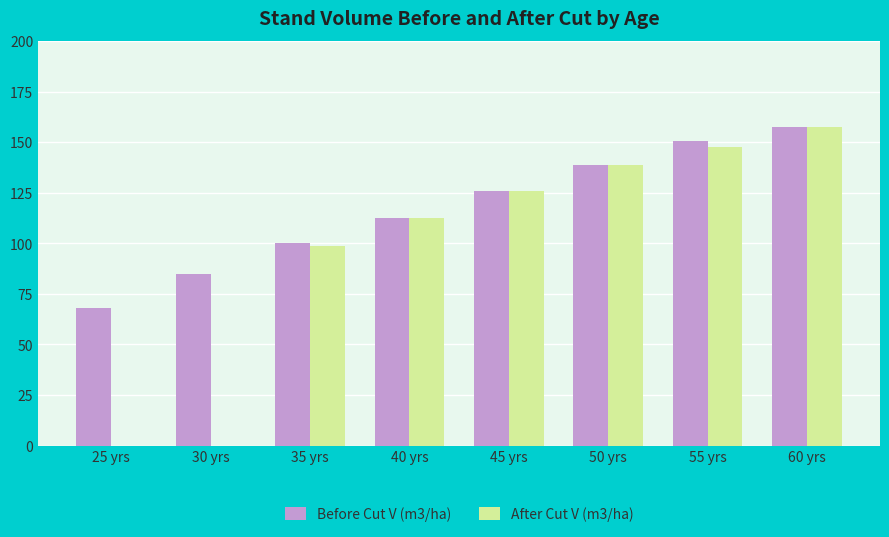

Is it true that After Cut V (m3/ha) equals 48.5 at 45 yrs?

False